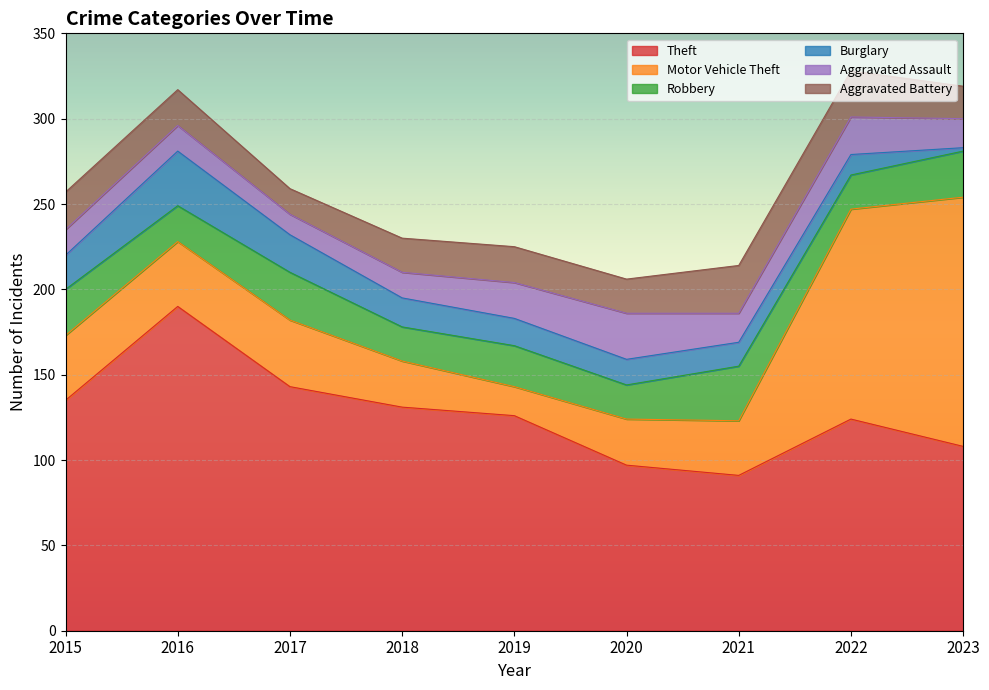

At which category is the sum across all series the highest?

2022